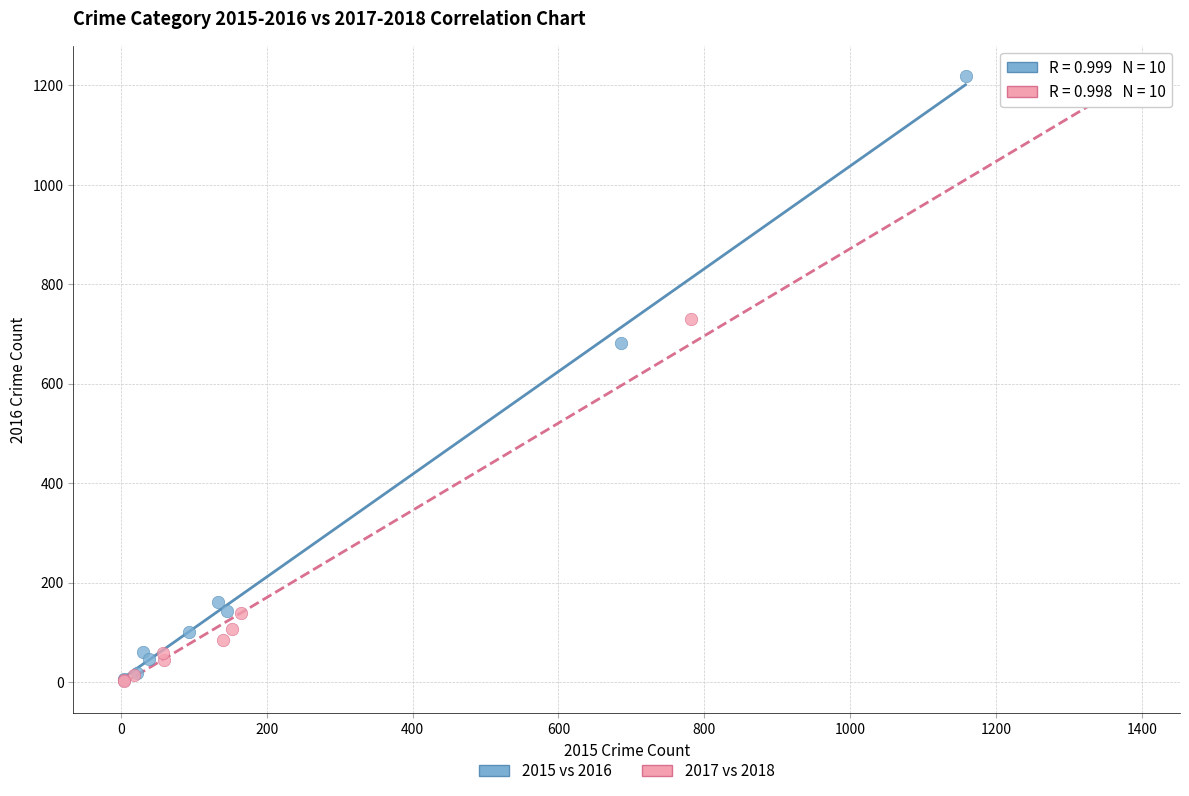

What are all the series names shown in the legend?

2015 vs 2016, 2017 vs 2018